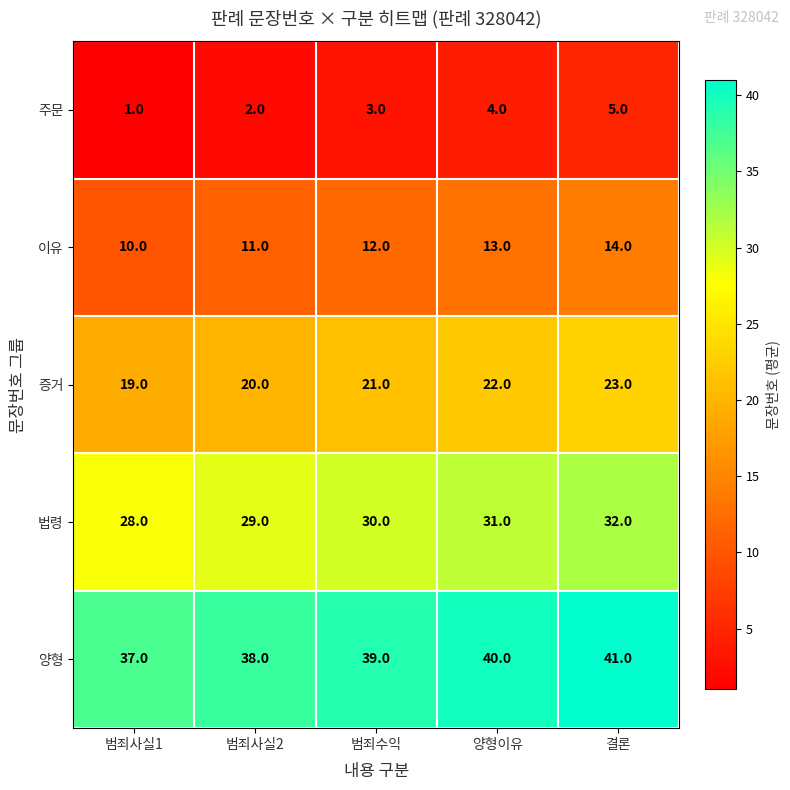

What is the difference between the highest and lowest values at 범죄수익?

36